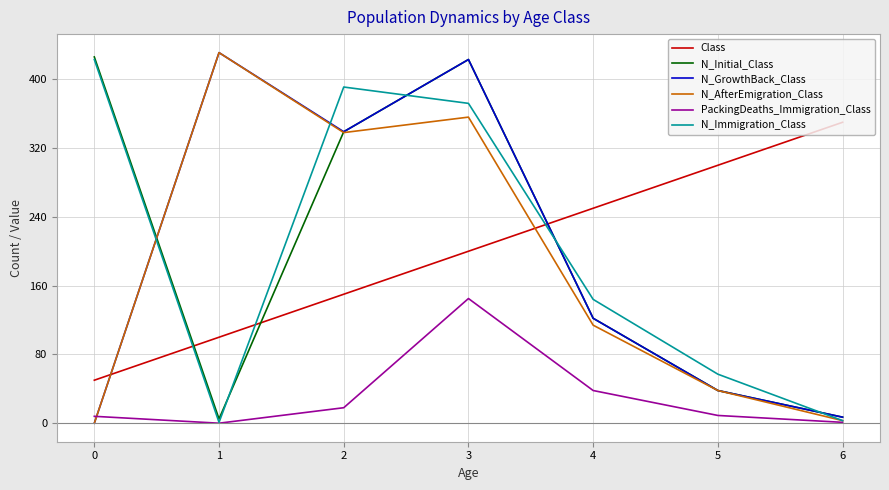

What is the difference between the maximum and minimum values in the N_Immigration_Class series?

422